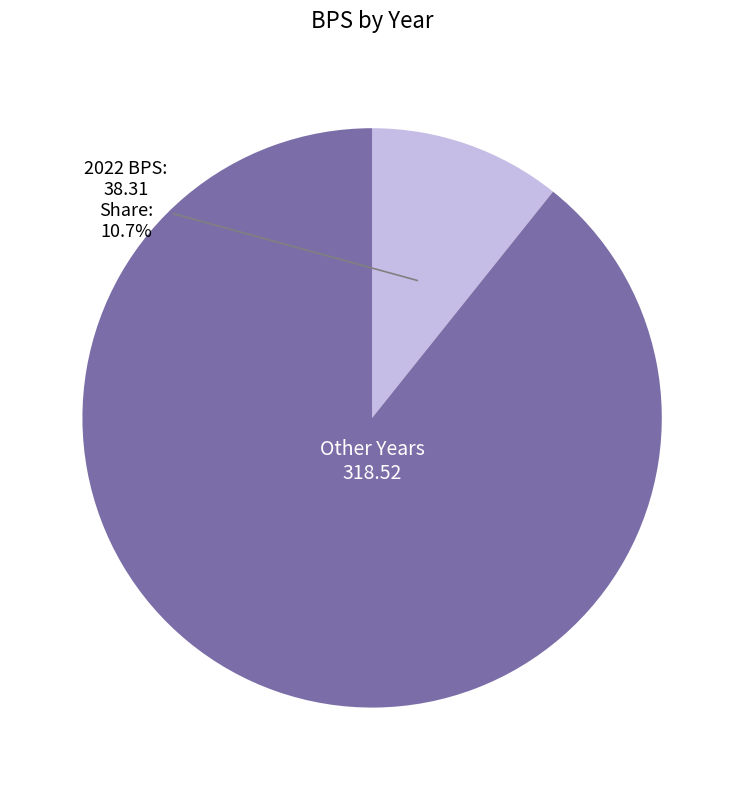

Is there a majority slice in this chart?

Yes